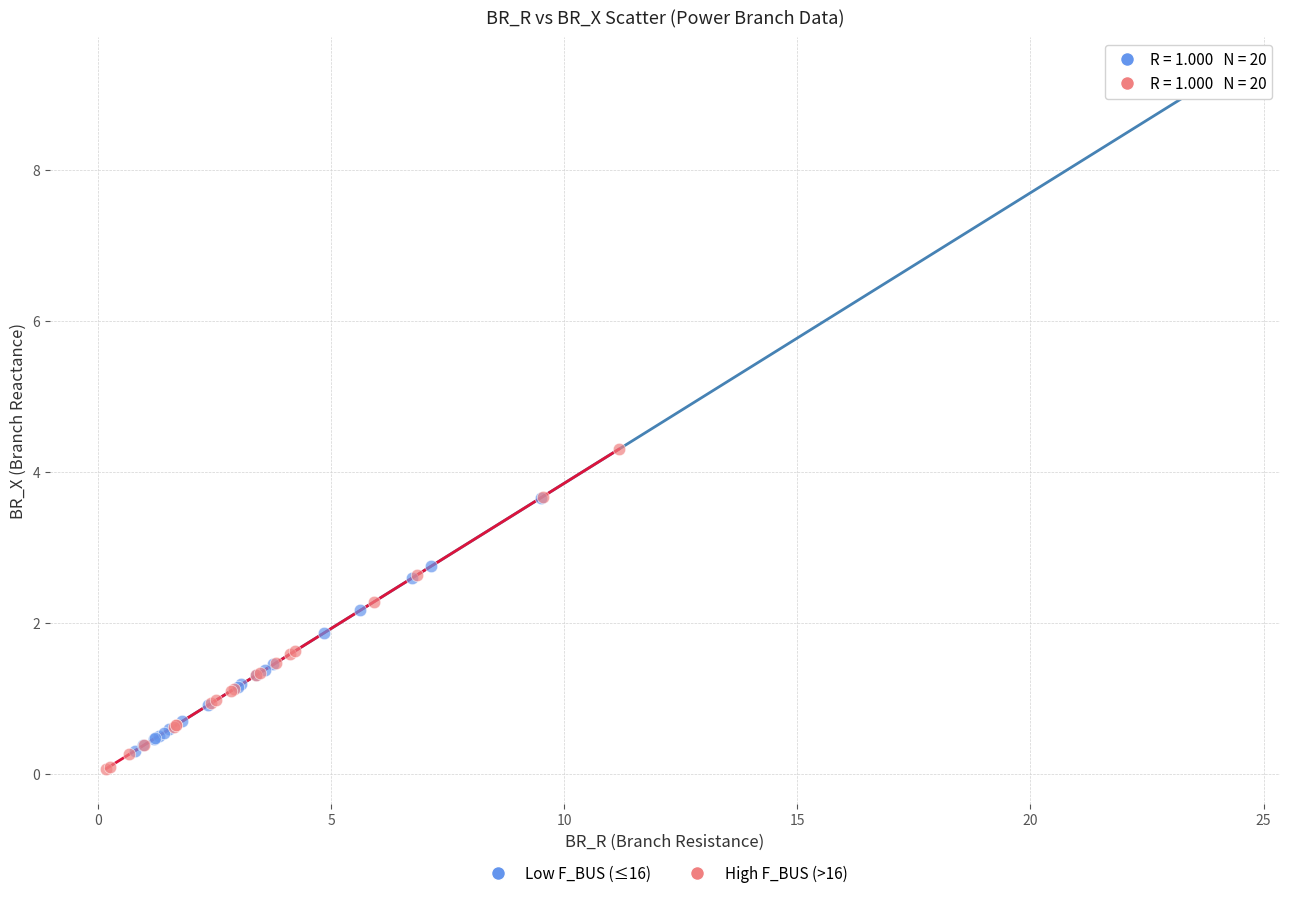

Which series reaches the minimum Y coordinate?

High F_BUS (>16)